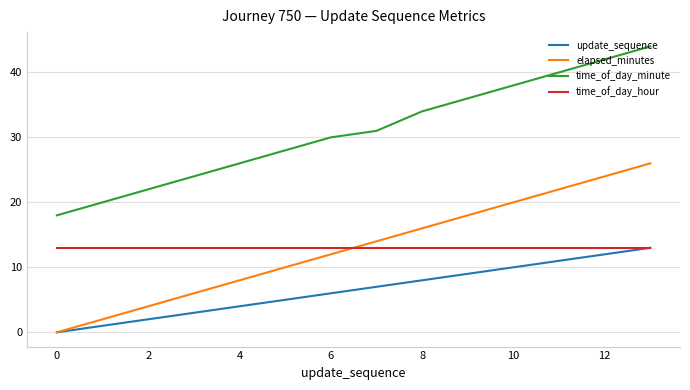

At how many categories does at least one series exceed 15?

14